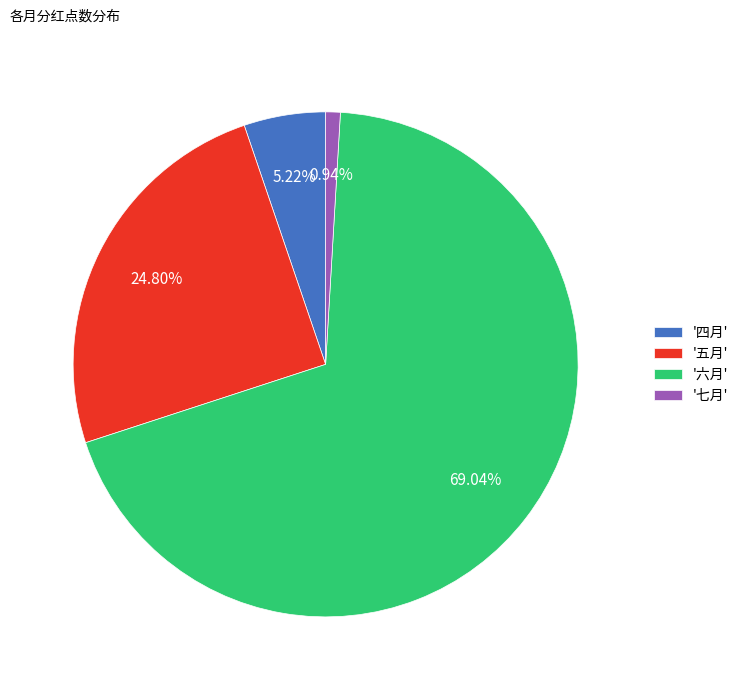

Which slice is the smallest?

'七月'